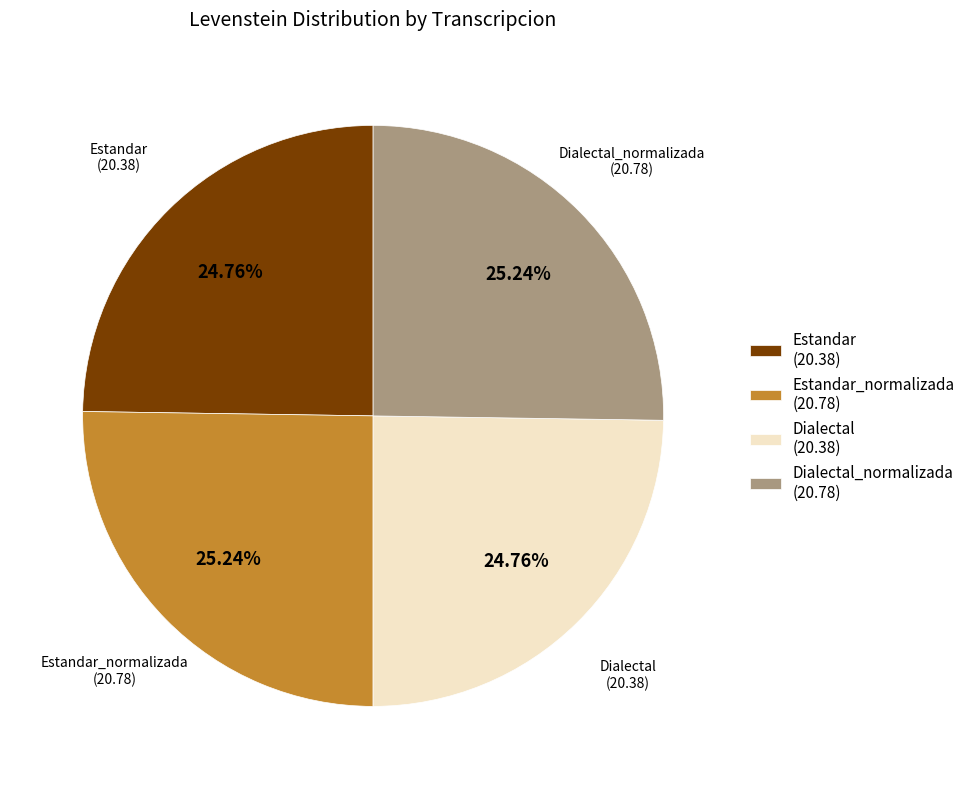

Is there a majority slice in this chart?

No